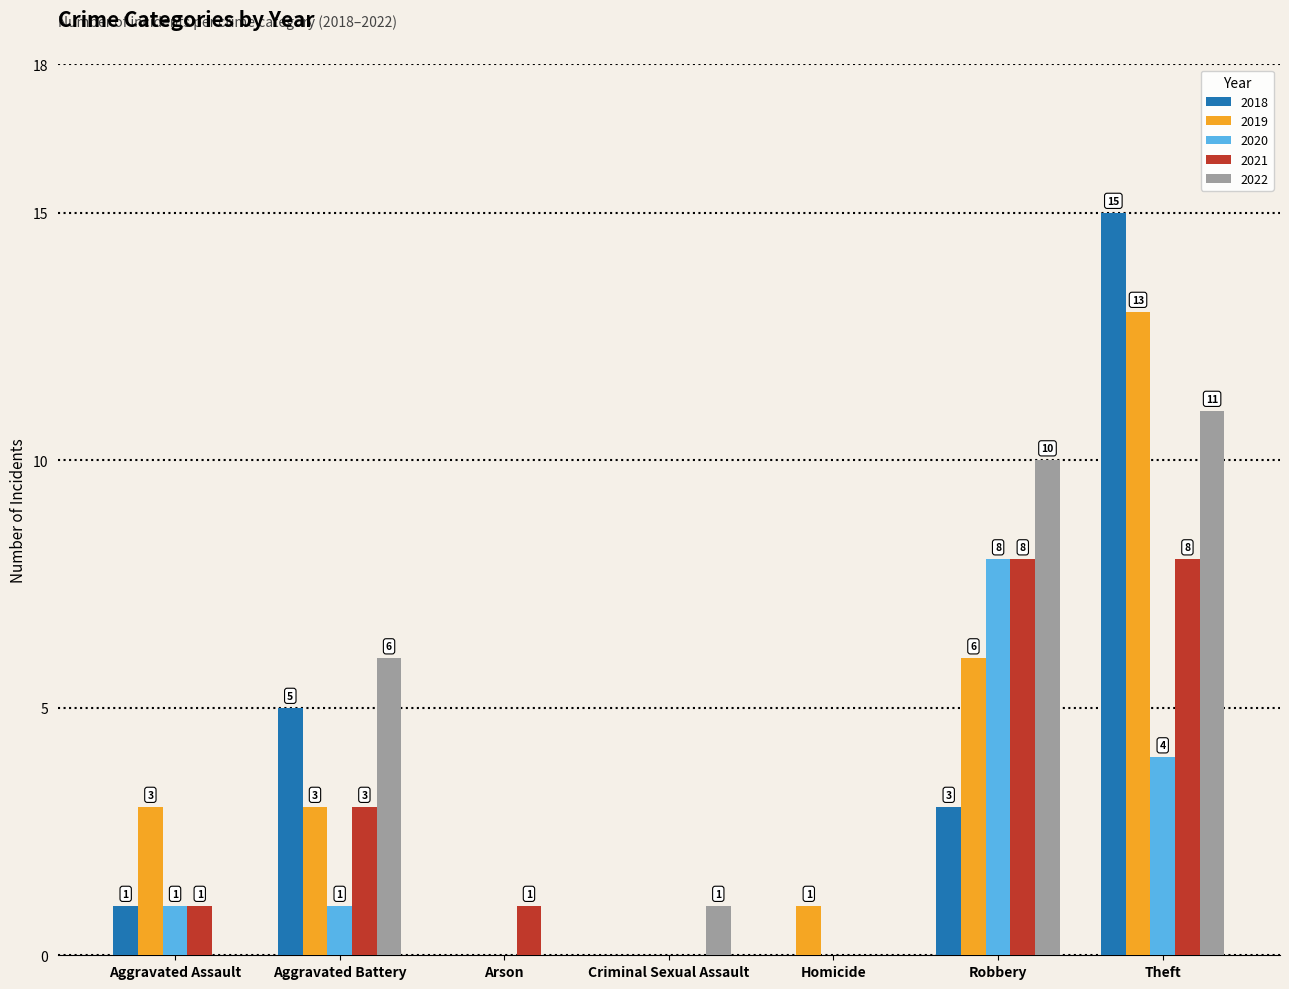

What is the sum of the 2020 values at Criminal Sexual Assault and Robbery?

8